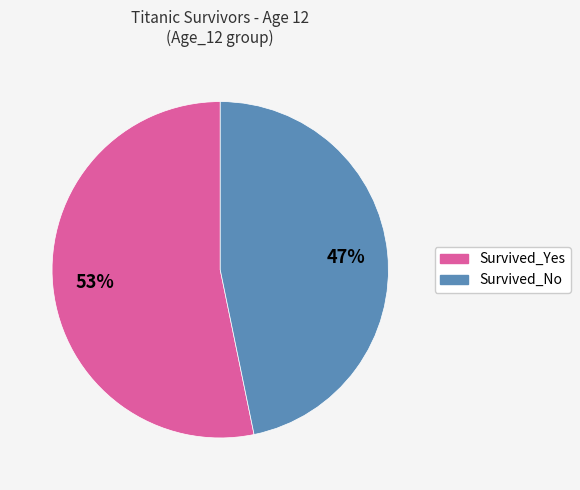

How many slices are in this pie chart?

2